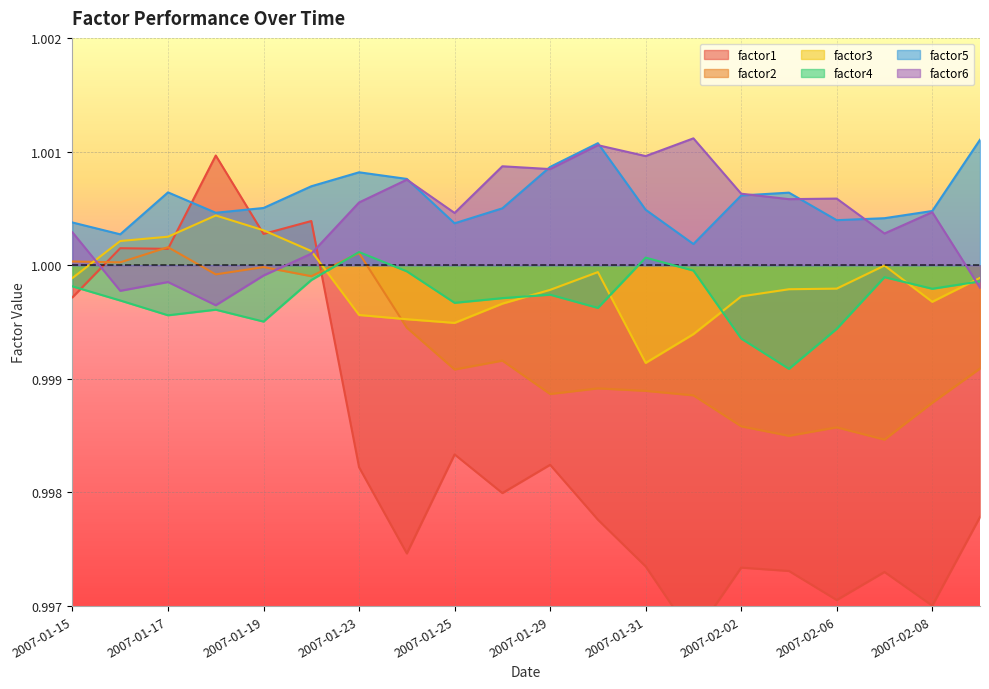

Which has a higher value, 2007-01-17 or 2007-02-02?

2007-01-17